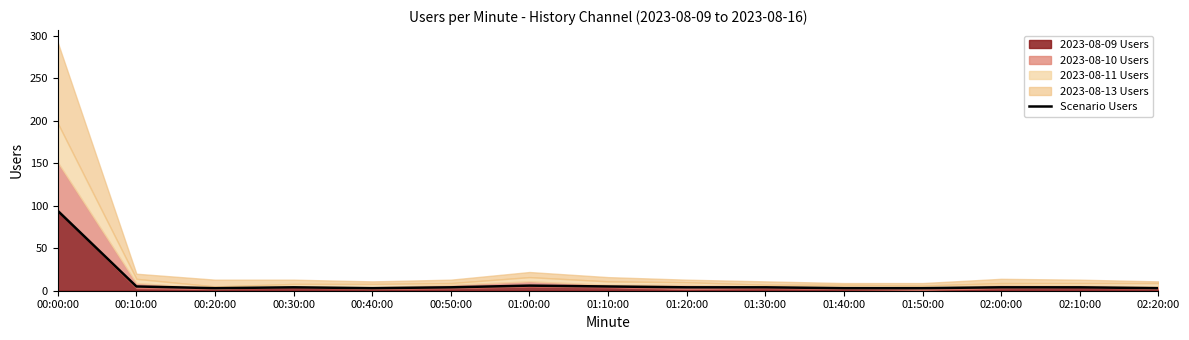

Is it true that Scenario Users equals 3 at 01:50:00?

True